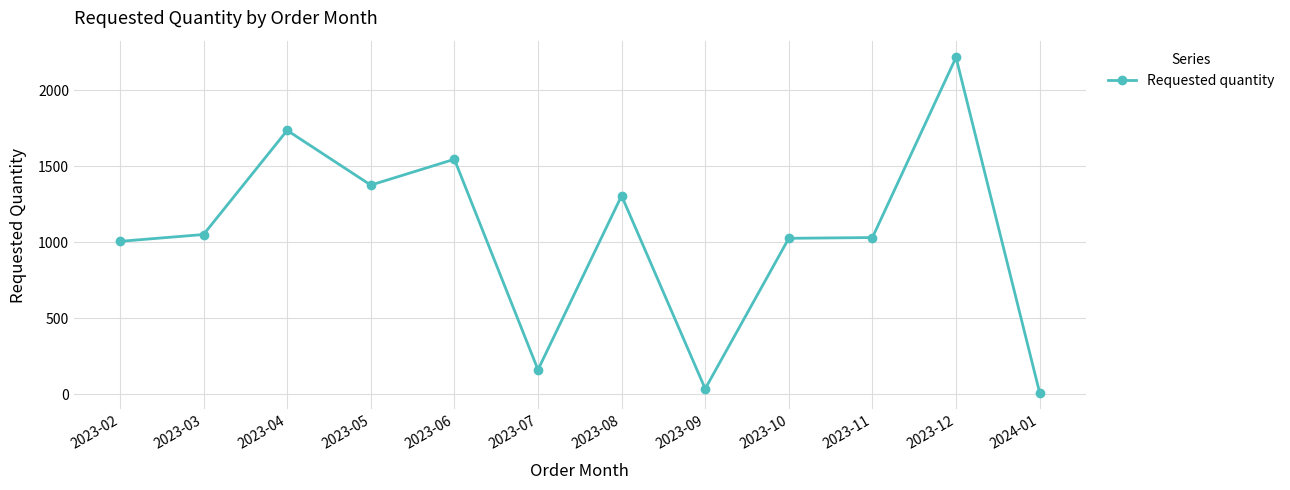

Between 2023-09 and 2023-03, which is larger?

2023-03